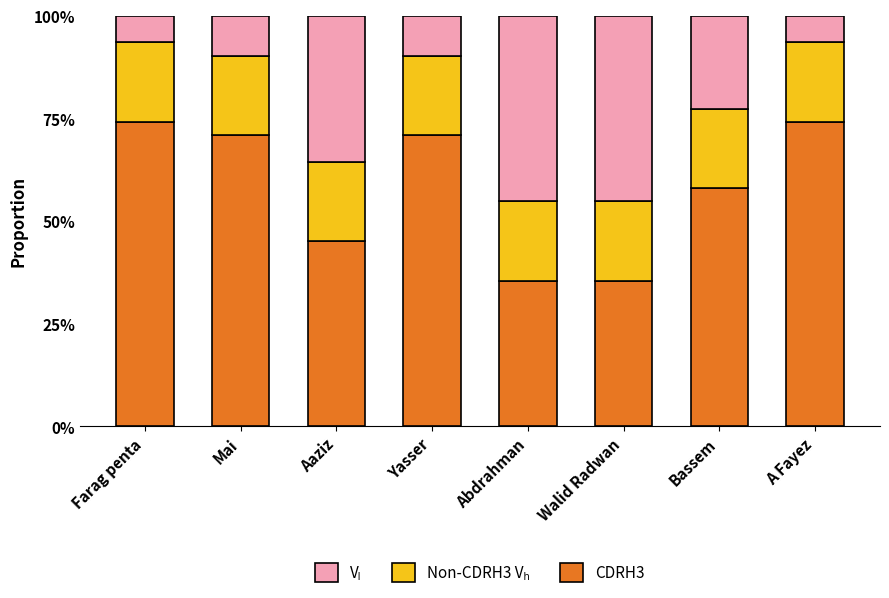

What is the highest value of the CDRH3 series?

74.2